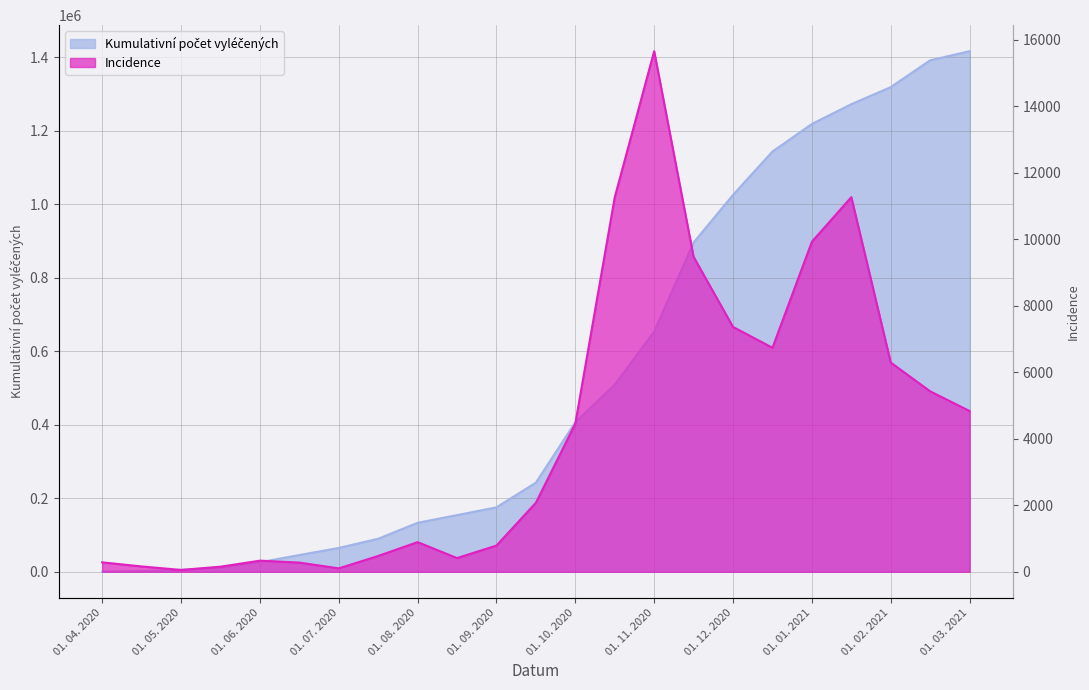

What is the sum of the Incidence values at 01. 09. 2020 and 15. 08. 2020?

1200